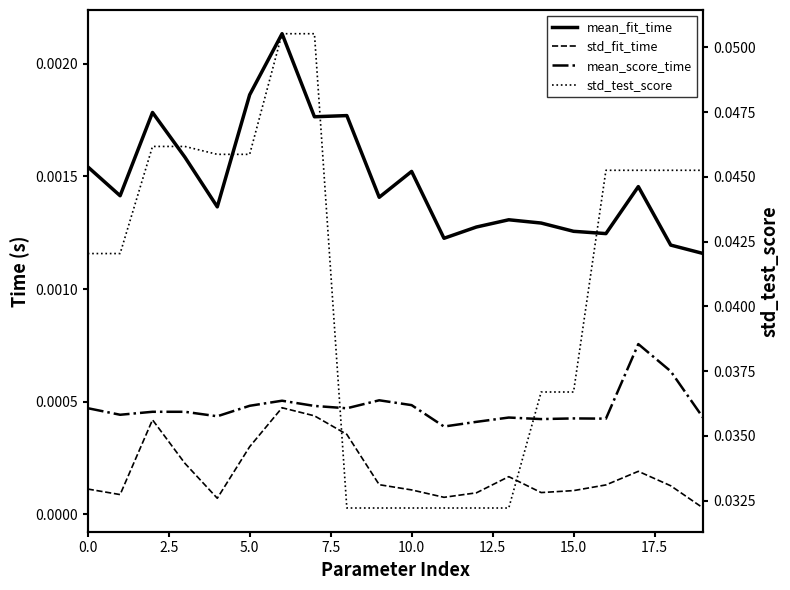

Is it true that mean_score_time equals 0.0 at 12?

True